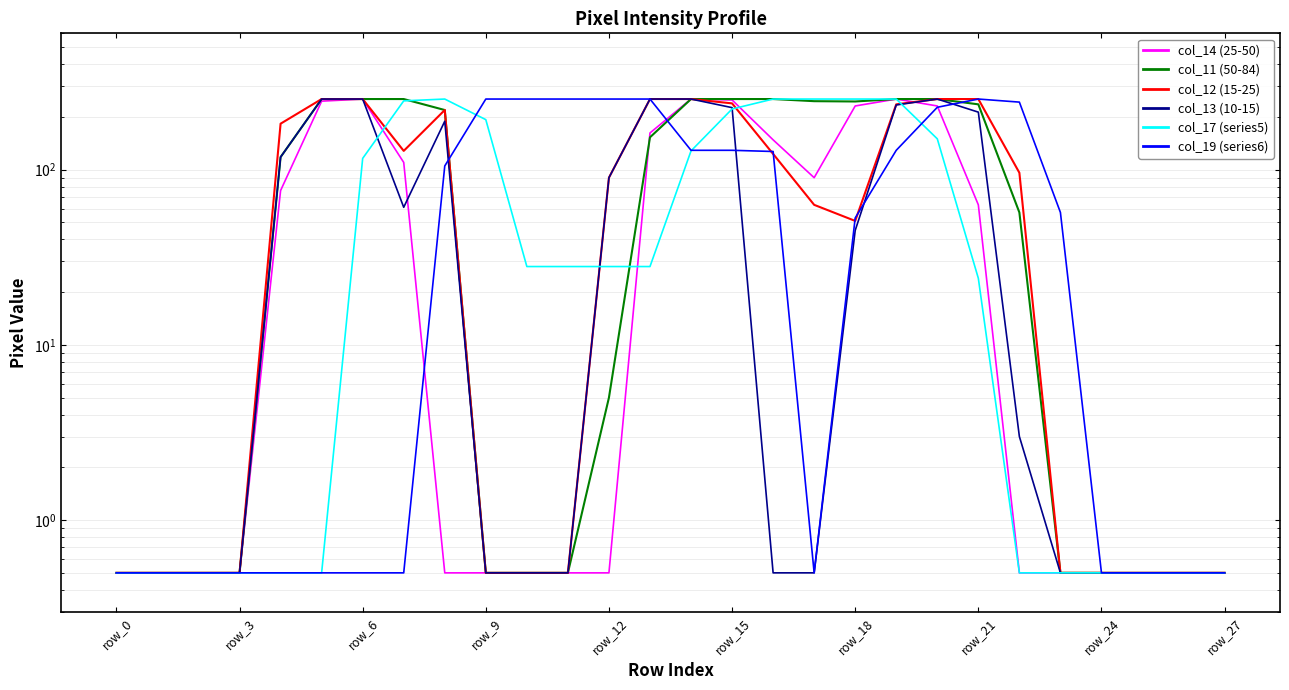

Between 18 and 27, which is larger?

18